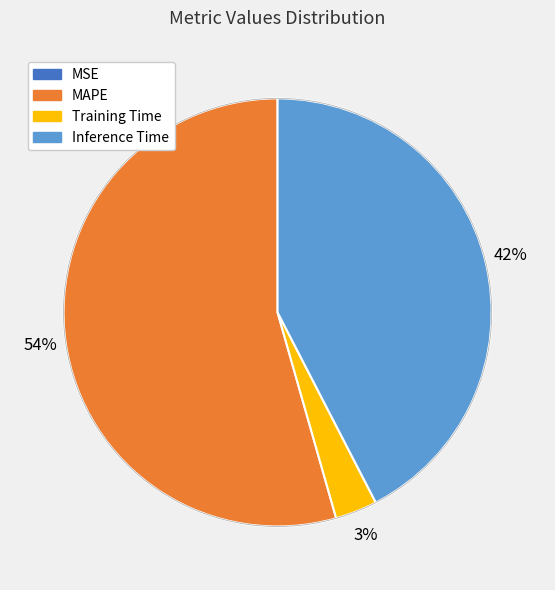

Does any single category account for the majority?

Yes